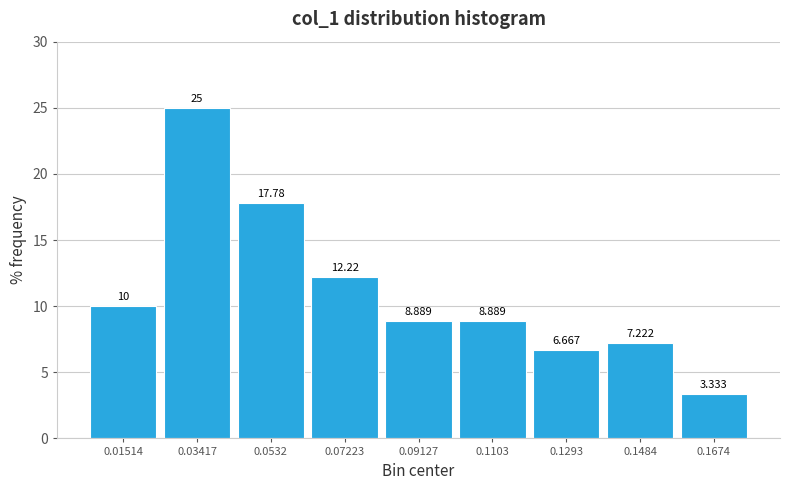

Reading left to right, list every bar in this chart as the range it spans on the x-axis followed by its height. The bar edges are not printed on the chart, so give them approximately, as read against the axis.

0.006 to 0.024: 10.000
0.024 to 0.044: 25.000
0.044 to 0.062: 17.778
0.062 to 0.082: 12.222
0.082 to 0.100: 8.889
0.100 to 0.120: 8.889
0.120 to 0.138: 6.667
0.138 to 0.158: 7.222
0.158 to 0.176: 3.333